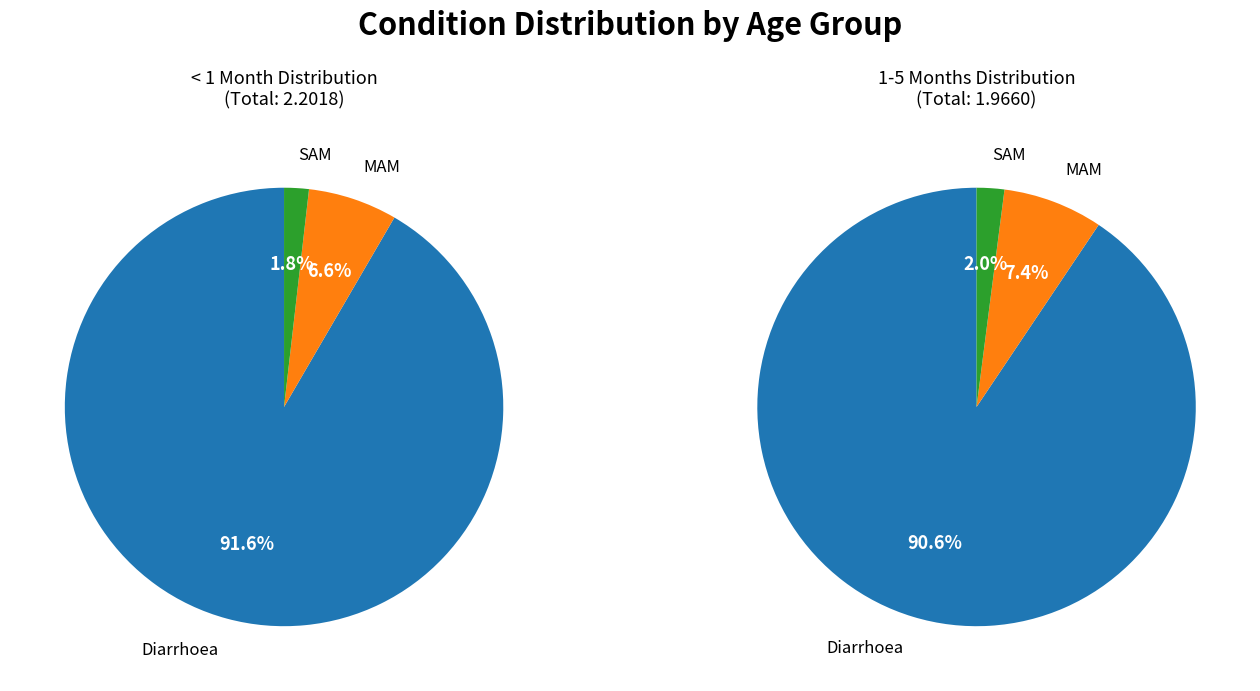

Which series has the largest range (max minus min)?

<1 month